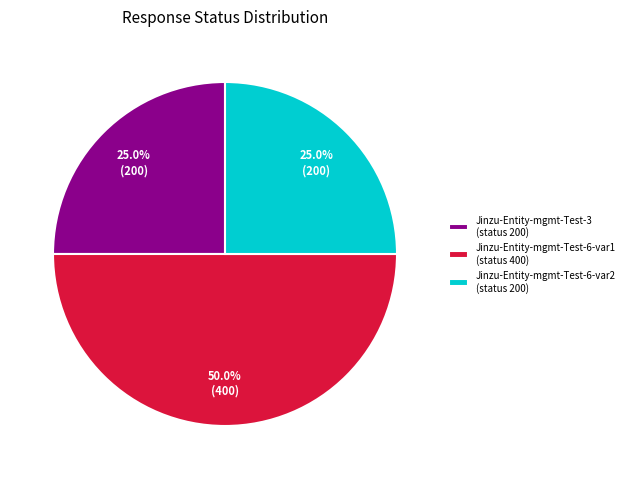

Is it true that Jinzu-Entity-mgmt-Test-6-var2 is 25% of the pie?

True